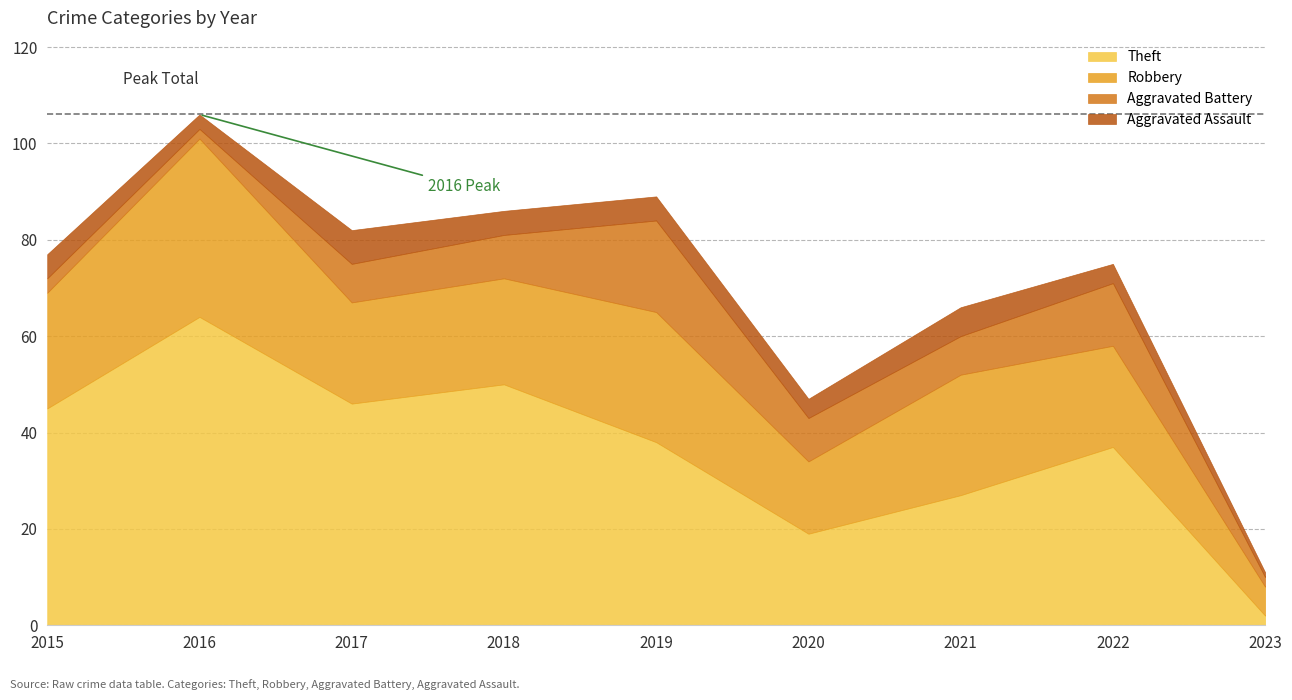

What is the difference between the maximum and minimum values in the Aggravated Battery series?

17